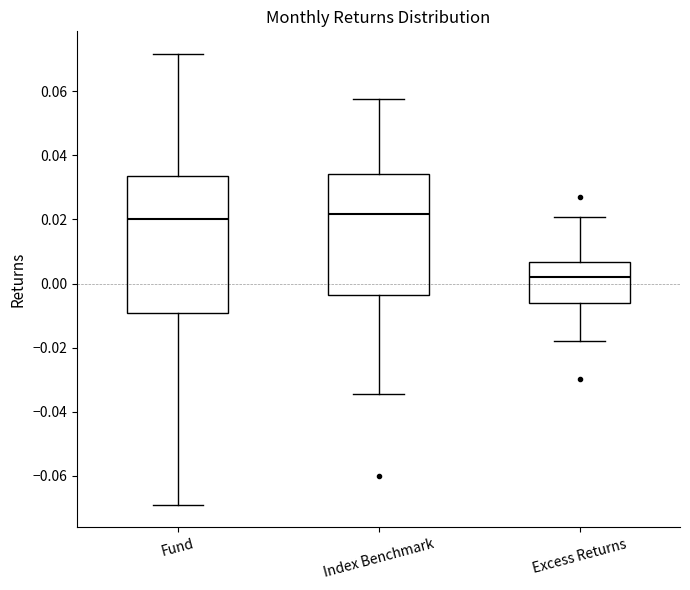

Reading left to right, read every box against the y-axis: the position of its median line, the range the box covers, and the ends of its whiskers. The values are not printed on the chart, so give them approximately, as read against the axis.

Fund: median 0.020, box -0.010 to 0.034, whiskers -0.070 to 0.072
Index Benchmark: median 0.022, box -0.004 to 0.034, whiskers -0.034 to 0.058
Excess Returns: median 0.002, box -0.006 to 0.006, whiskers -0.018 to 0.020